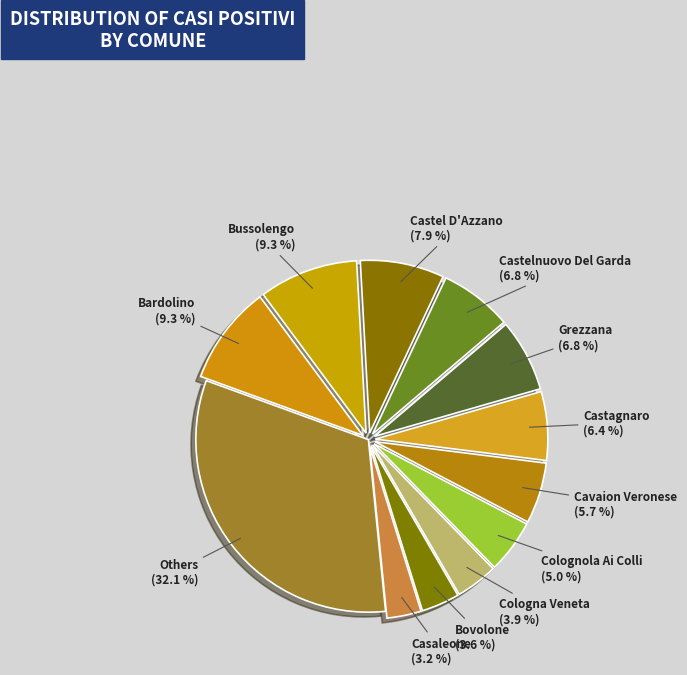

Count the number of slices in the pie.

12